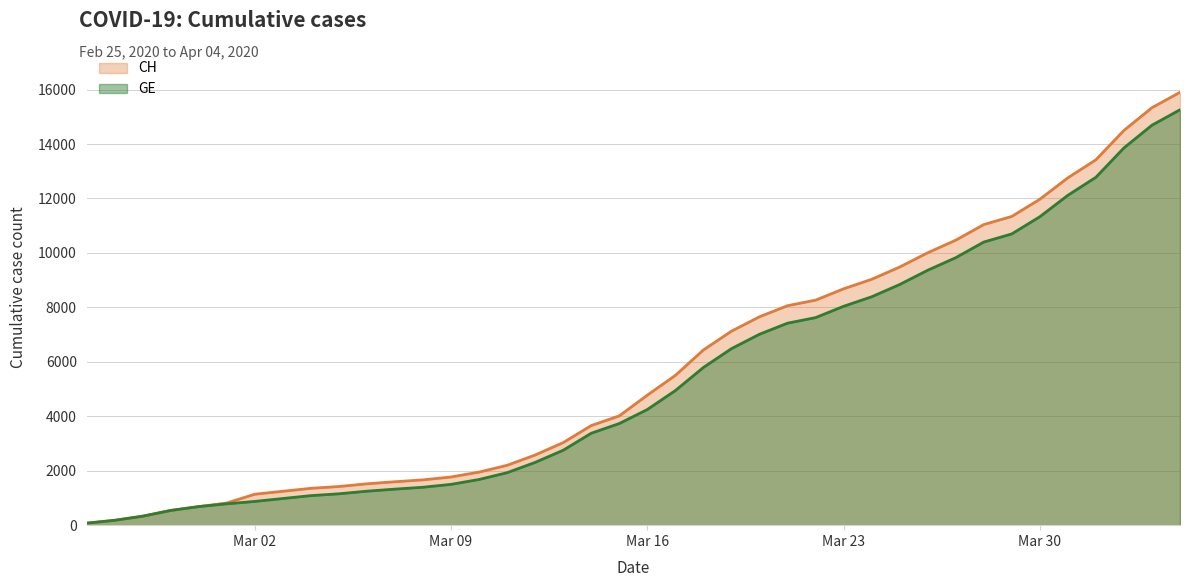

Read the GE value at 2020-03-29.

10698